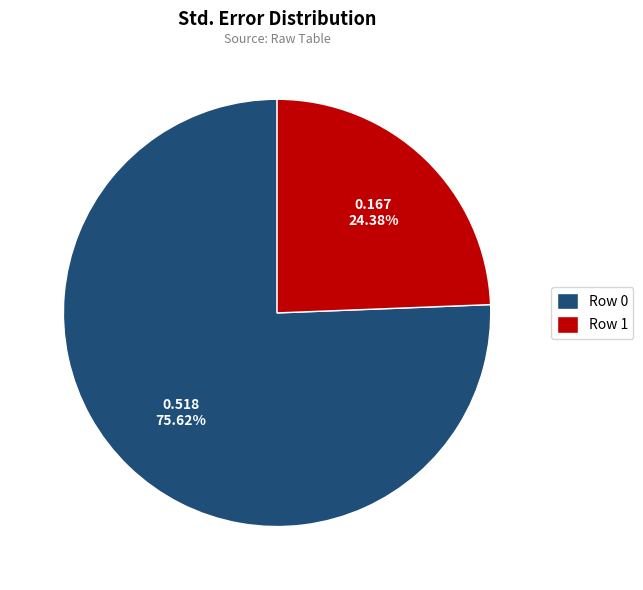

How many slices are in this pie chart?

2